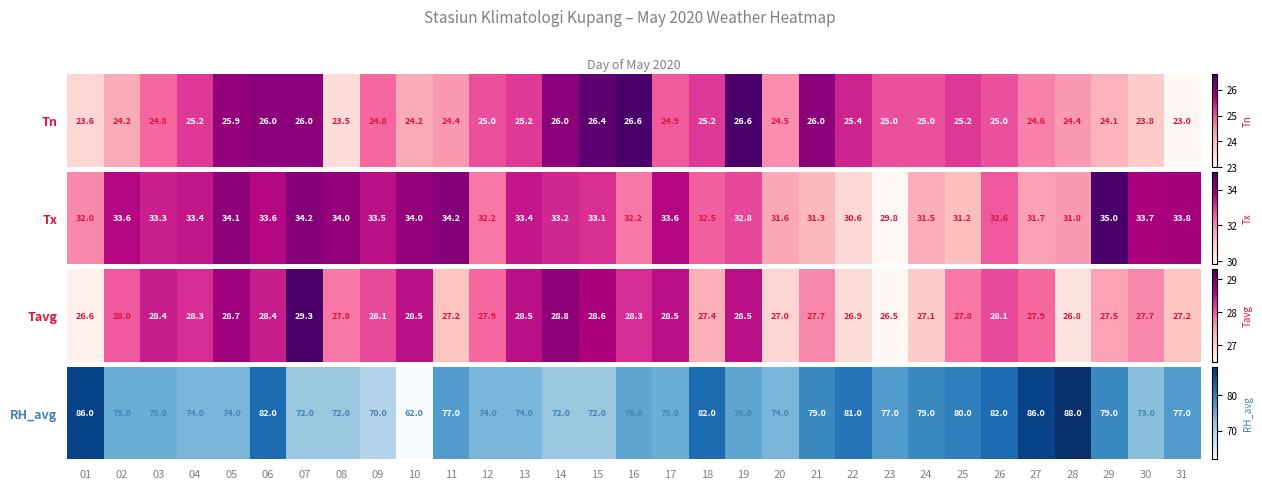

Is it true that the value at 06 is 82?

True